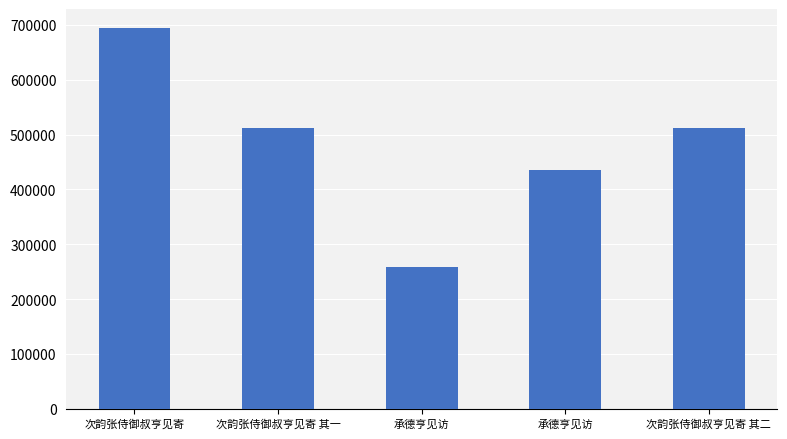

Approximately how many times larger is the value at 次韵张侍御叔亨见寄 compared to 次韵张侍御叔亨见寄 其一?

1.4